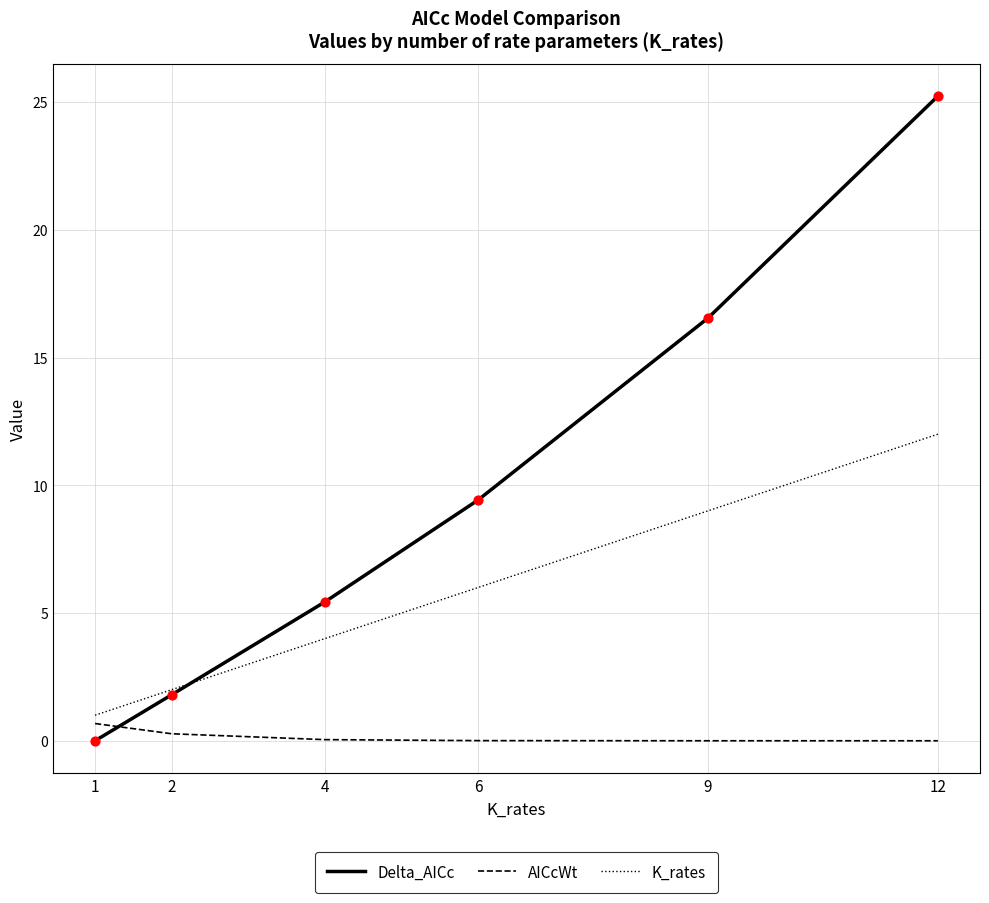

What is the total value across all series at 6?

15.4